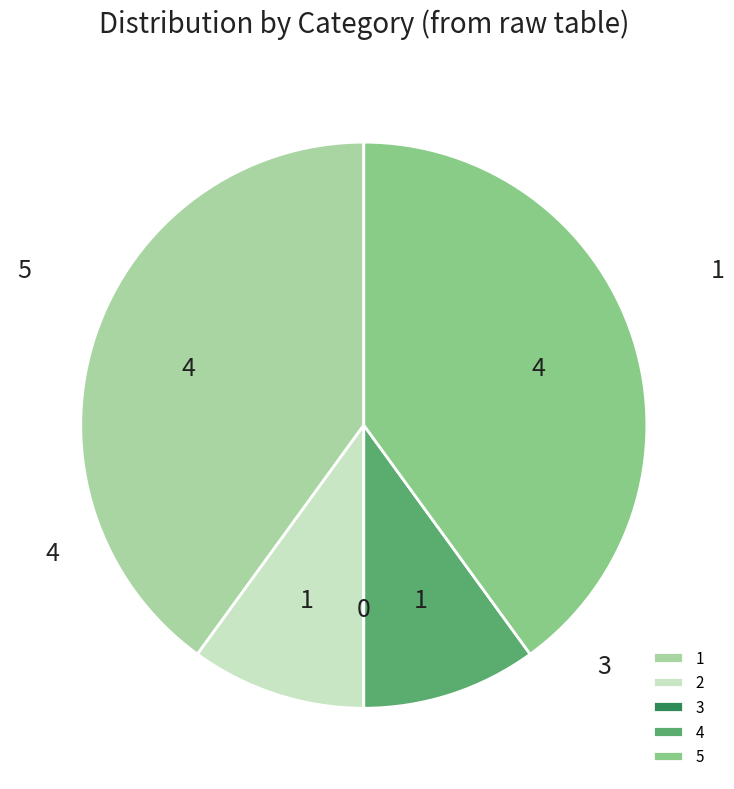

Rank the categories by value from highest to lowest.

1, 5, 2, 4, 3